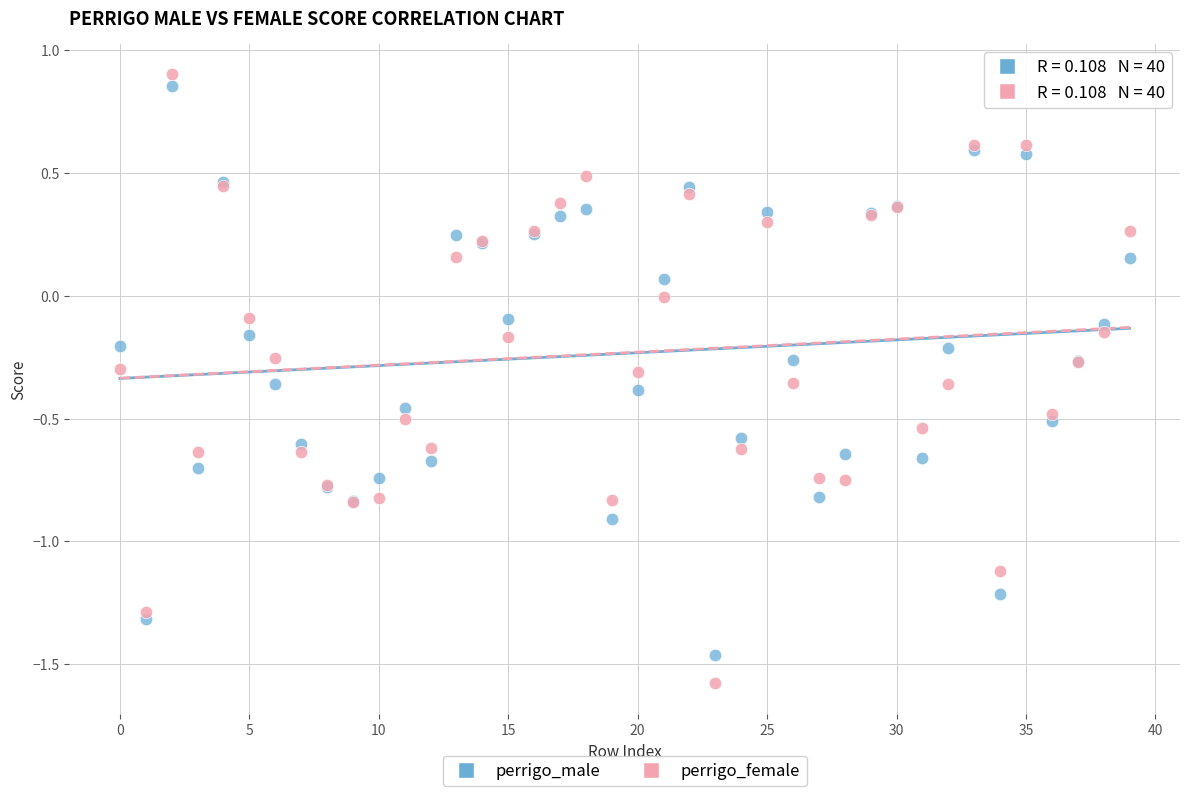

Which series has the largest Y range (max minus min)?

perrigo_female